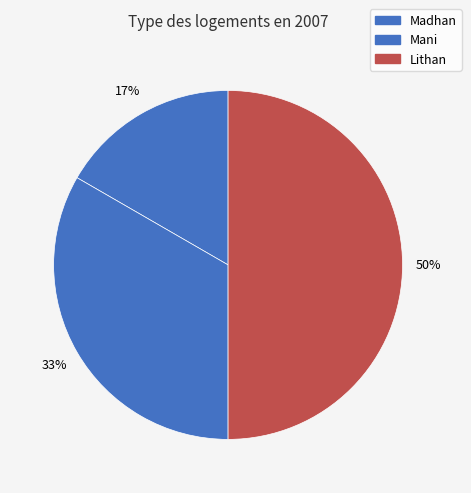

How many segments does this pie chart have?

3